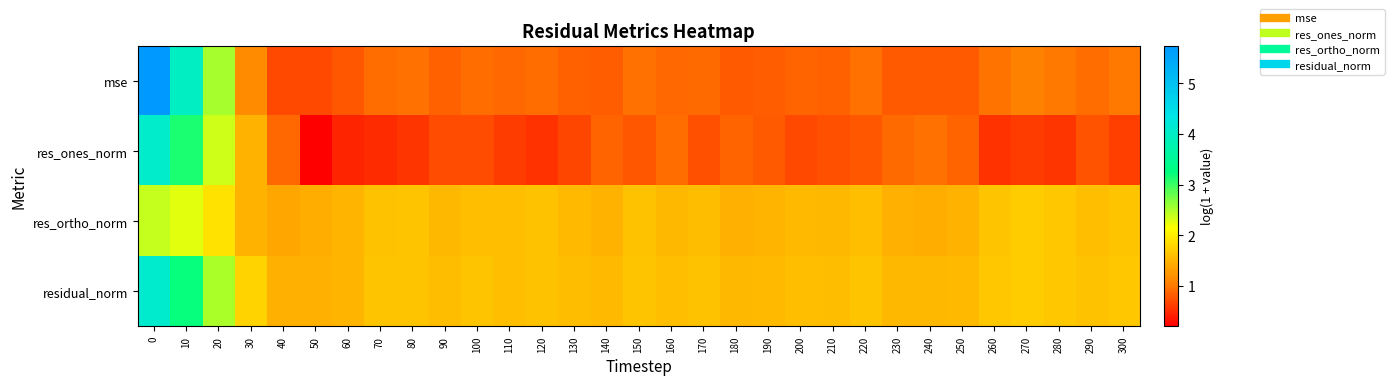

Which series has the widest spread of values?

mse